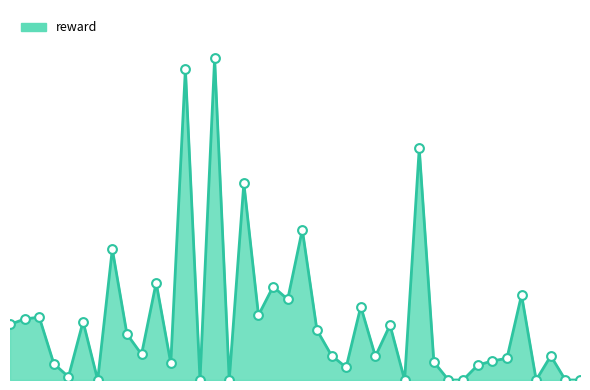

Does the chart have visible grid lines?

No